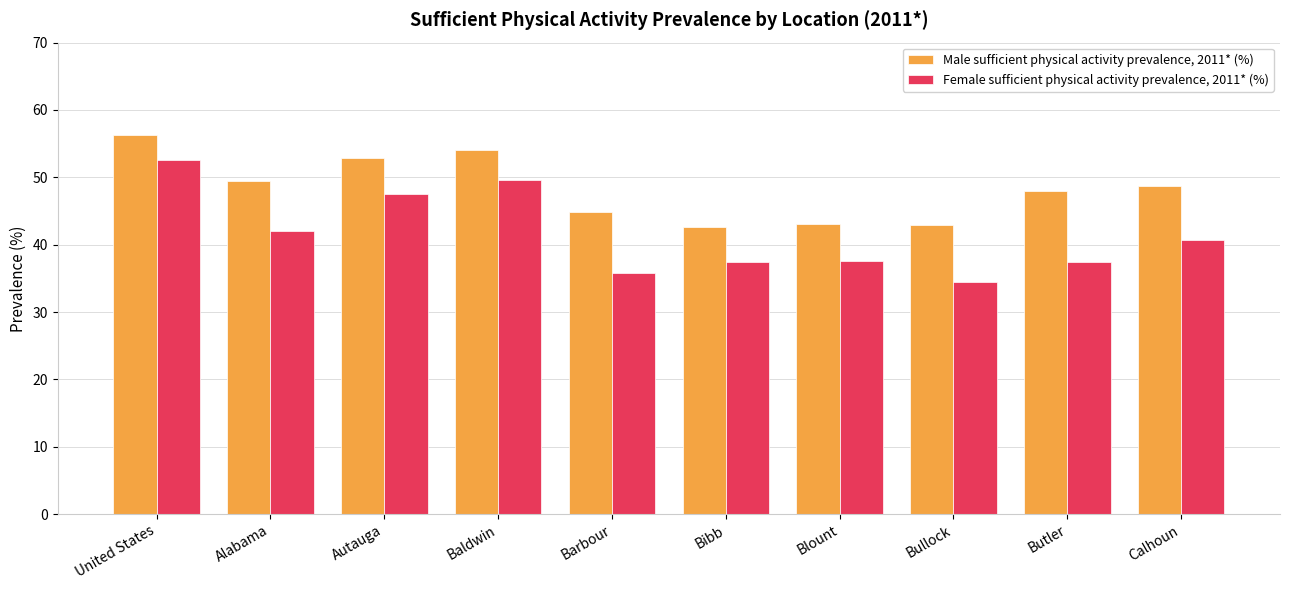

At which category does the chart reach its peak across all series?

United States